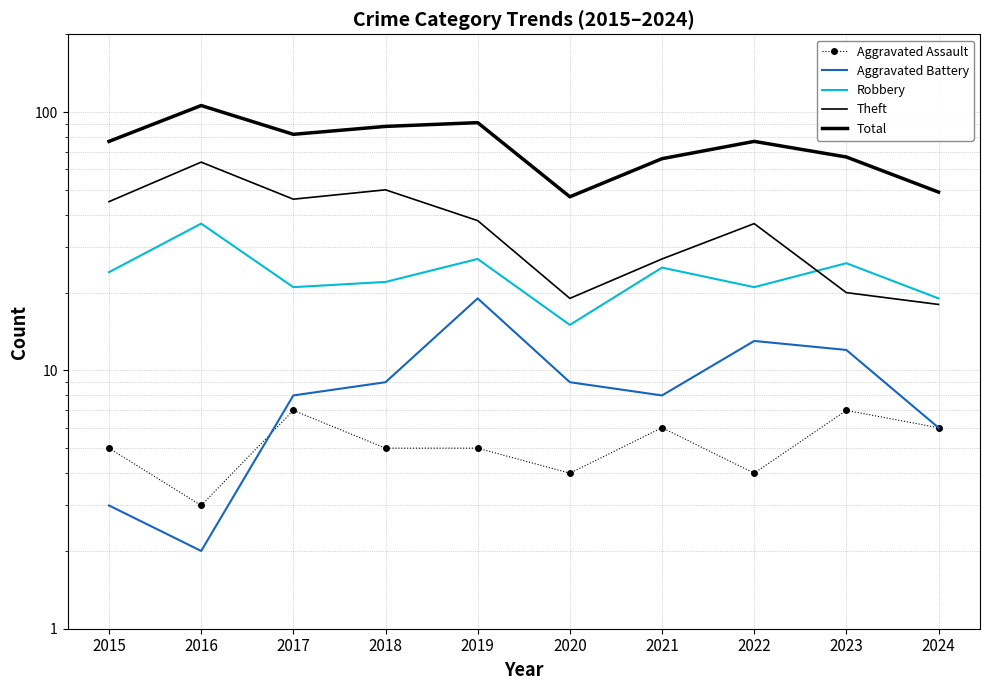

What is the sum of all Aggravated Assault values?

52